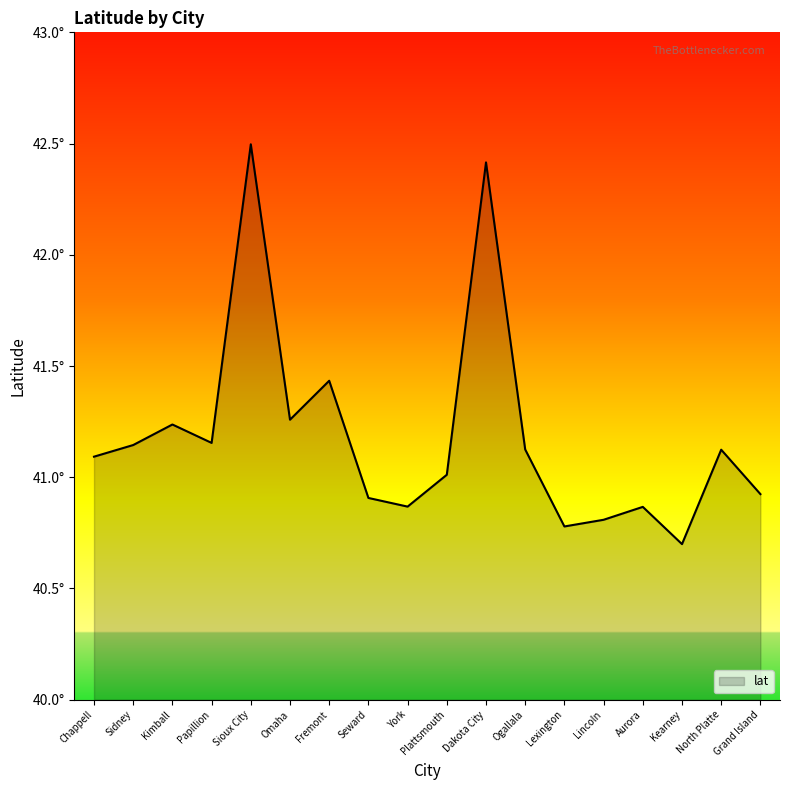

What is the difference between the values at Kearney and North Platte?

0.4